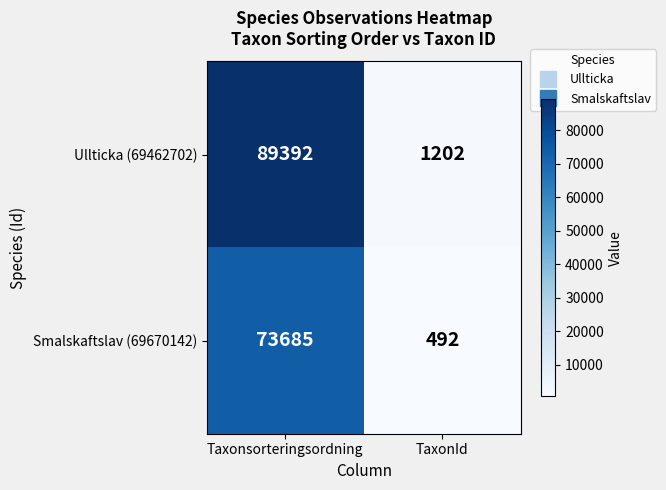

Count the number of data series in this chart.

2